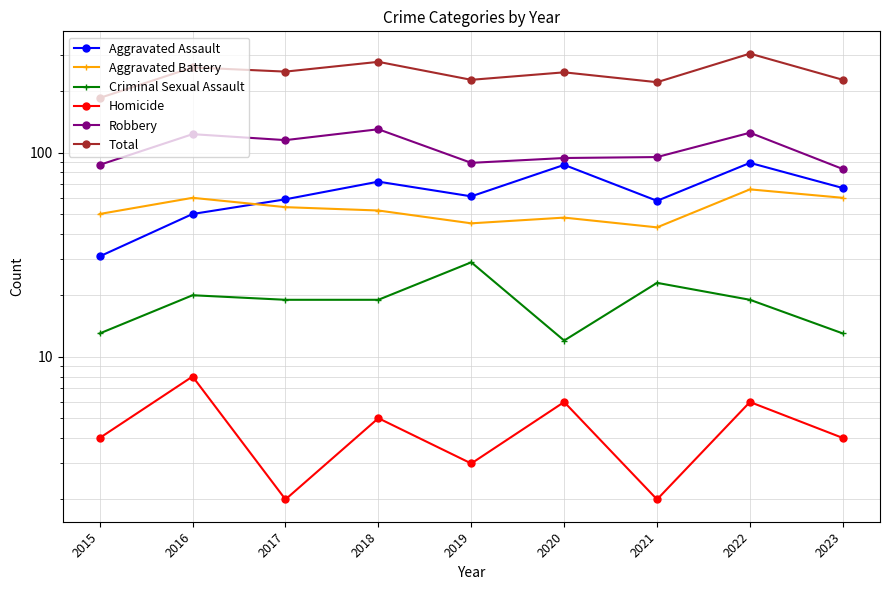

What is the difference between the Robbery values at 2017 and 2019?

26